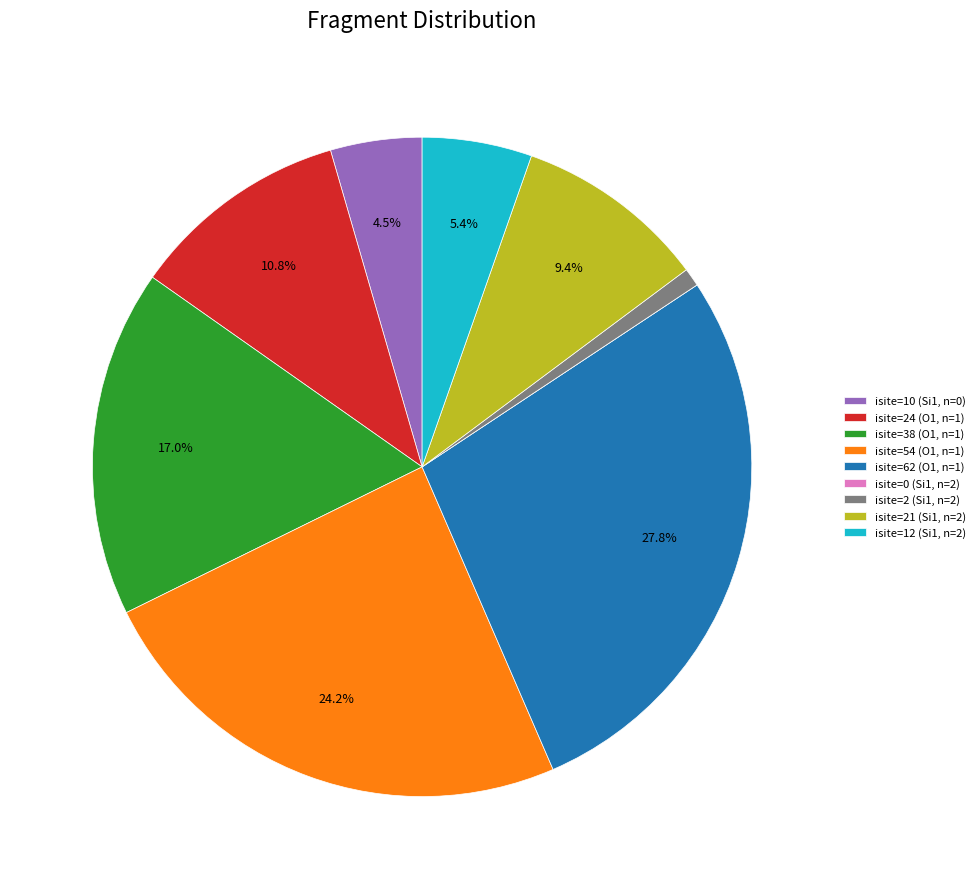

What is the largest slice in the pie chart?

isite=62 (O1, n=1)